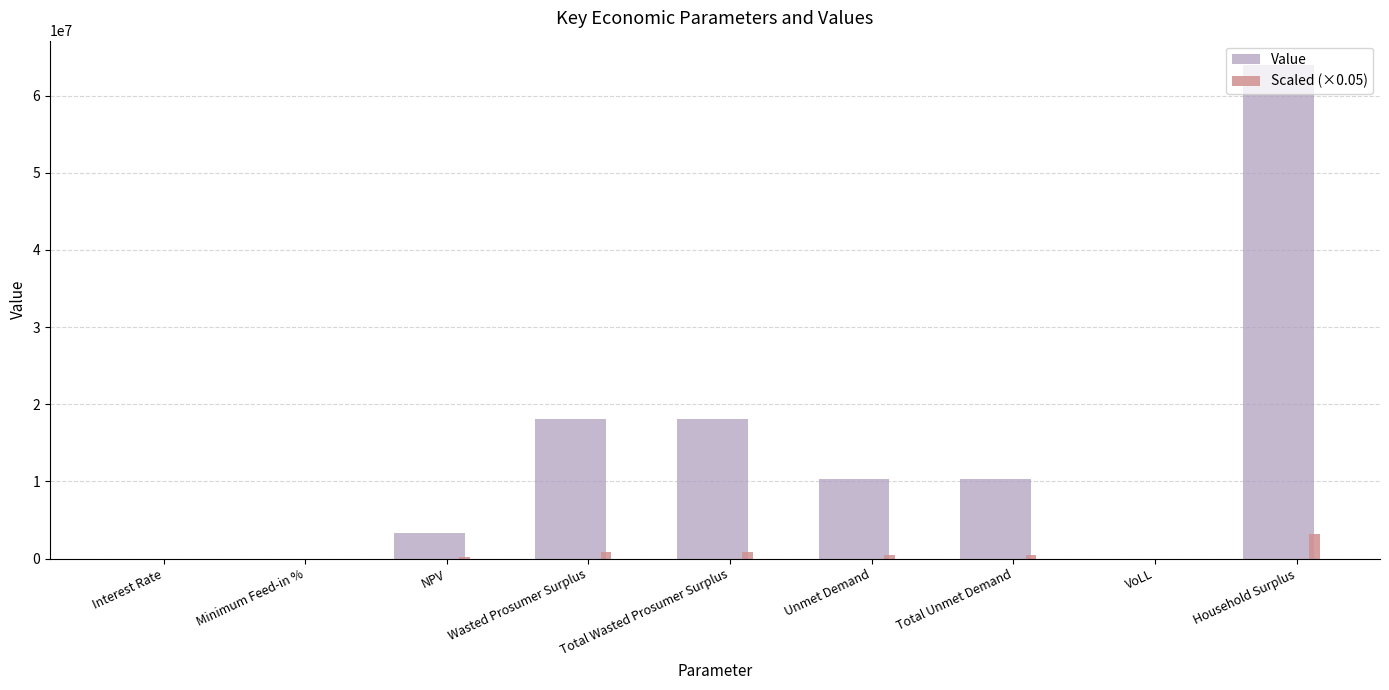

How many data points in Scaled (×0.05) are above 515078?

5